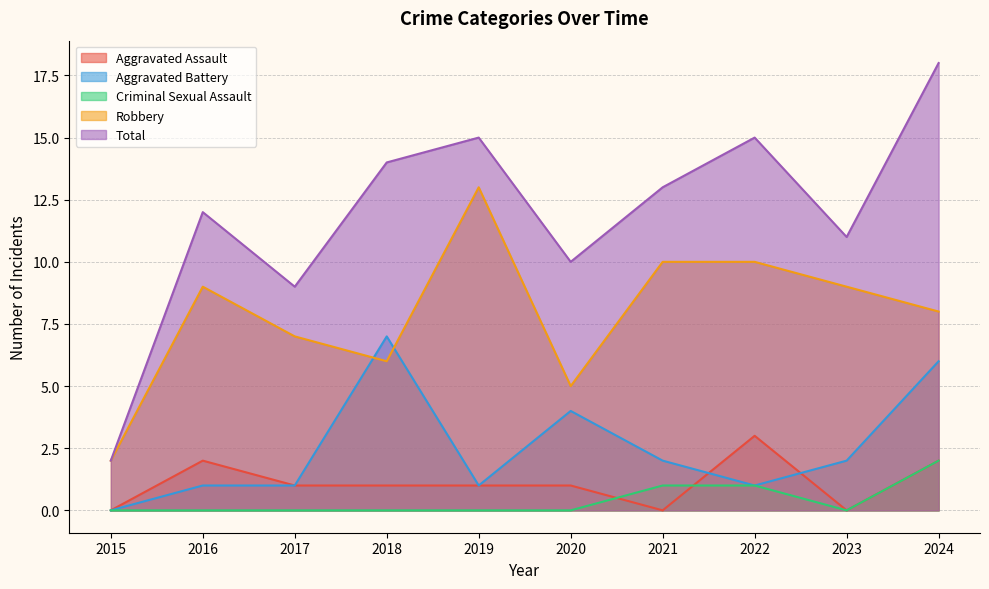

What are all the series names shown in the legend?

Aggravated Assault, Aggravated Battery, Criminal Sexual Assault, Robbery, Total